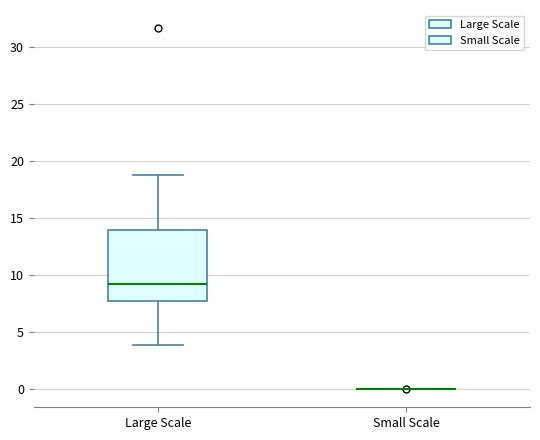

Which box is the tallest, from its lower edge to its upper edge?

Large Scale